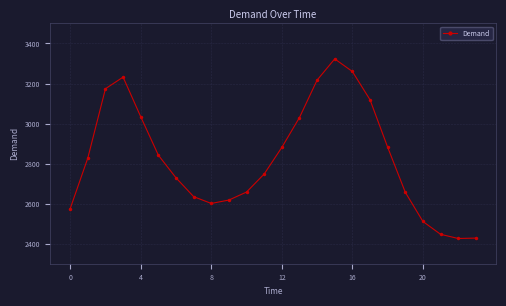

What is the difference between the second highest and minimum values?

834